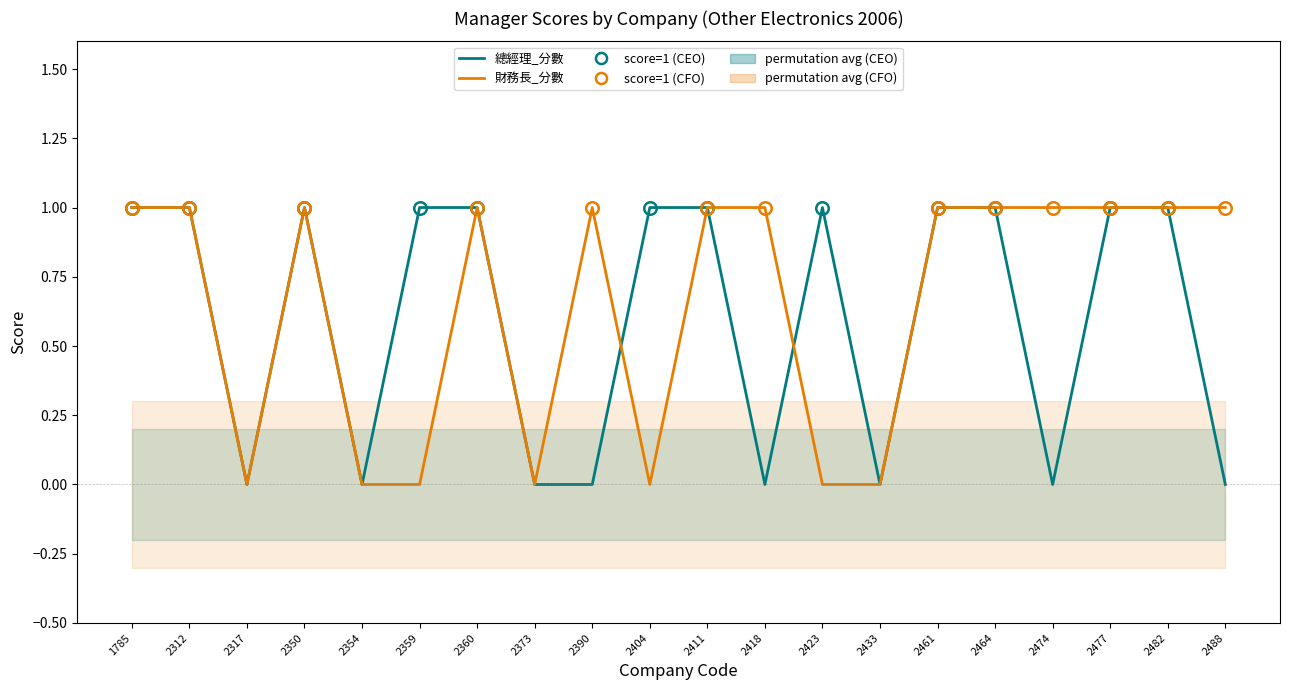

What is the value of the 總經理_分數 - N=20 point at the 4th from the left?

1